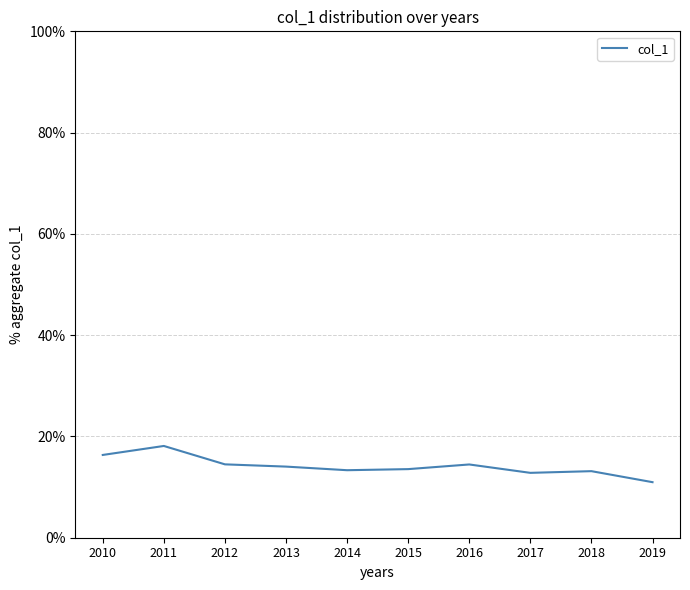

Reading left to right, extract all data points from this chart.

2010=0.2	2011=0.2	2012=0.1	2013=0.1	2014=0.1	2015=0.1	2016=0.1	2017=0.1	2018=0.1	2019=0.1